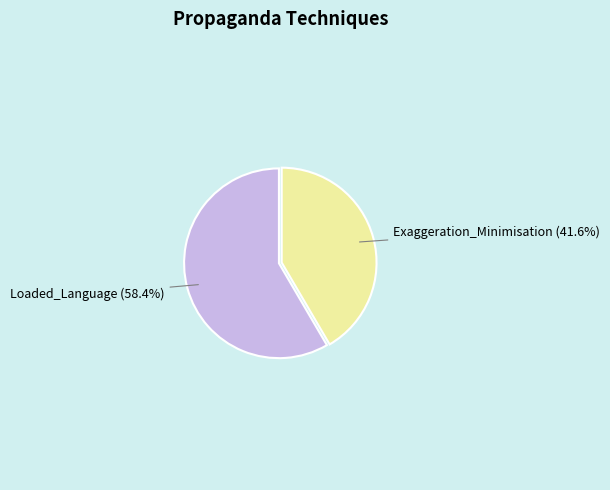

To the nearest percent, what percentage of the pie is Exaggeration_Minimisation?

42%